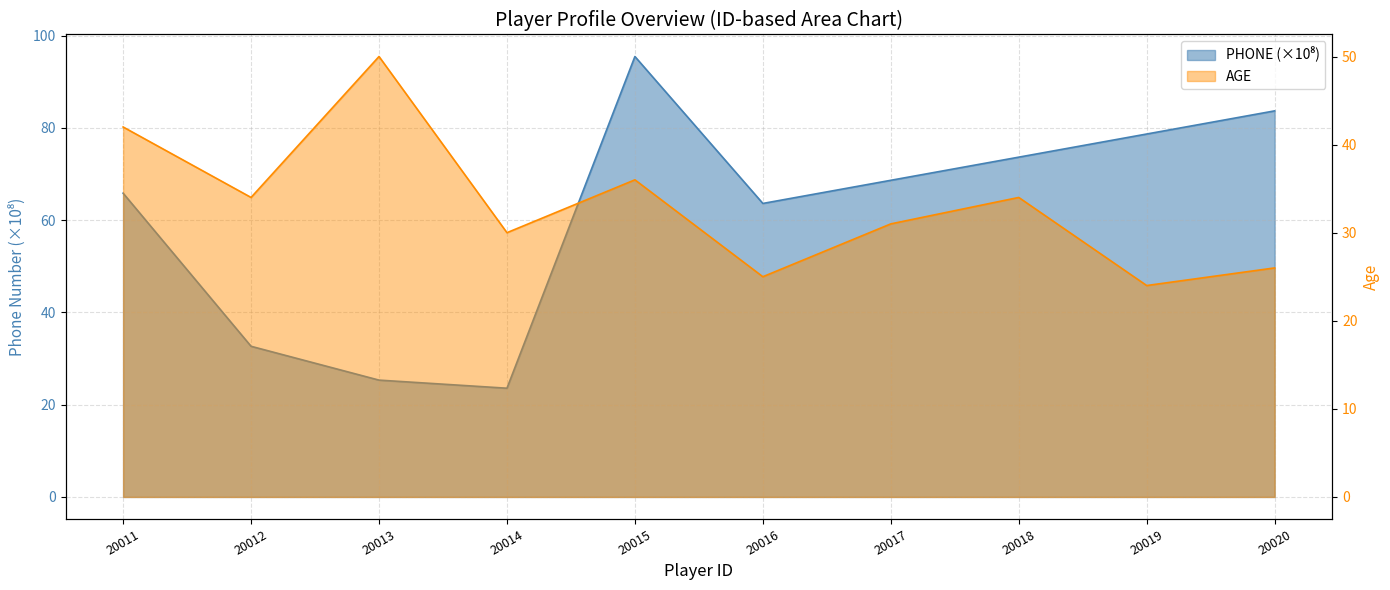

What is the difference between the PHONE values at 20011 and 20020?

17.8